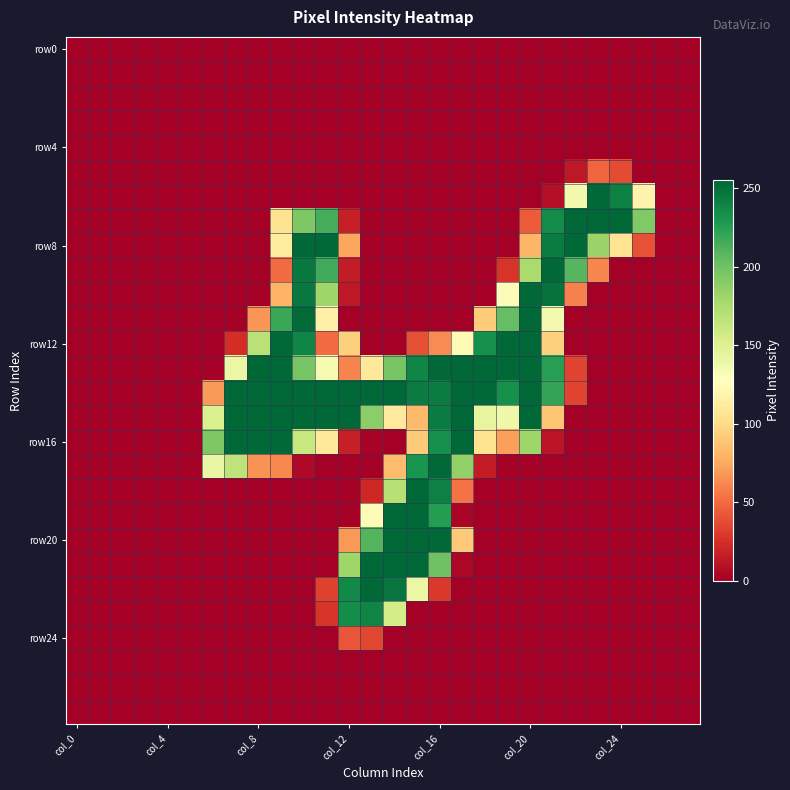

At which category is the sum across all series the highest?

10